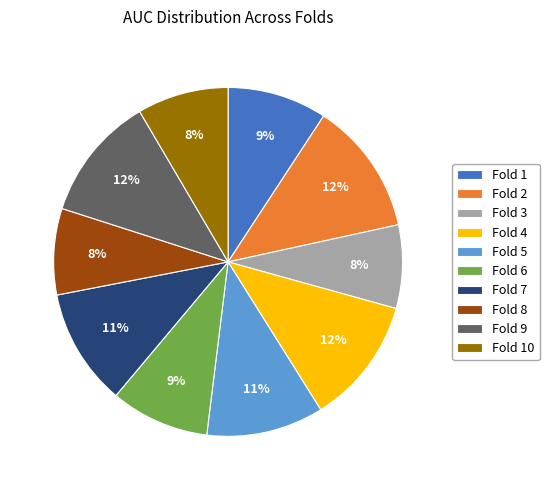

Is there any slice that represents more than half of the pie?

No